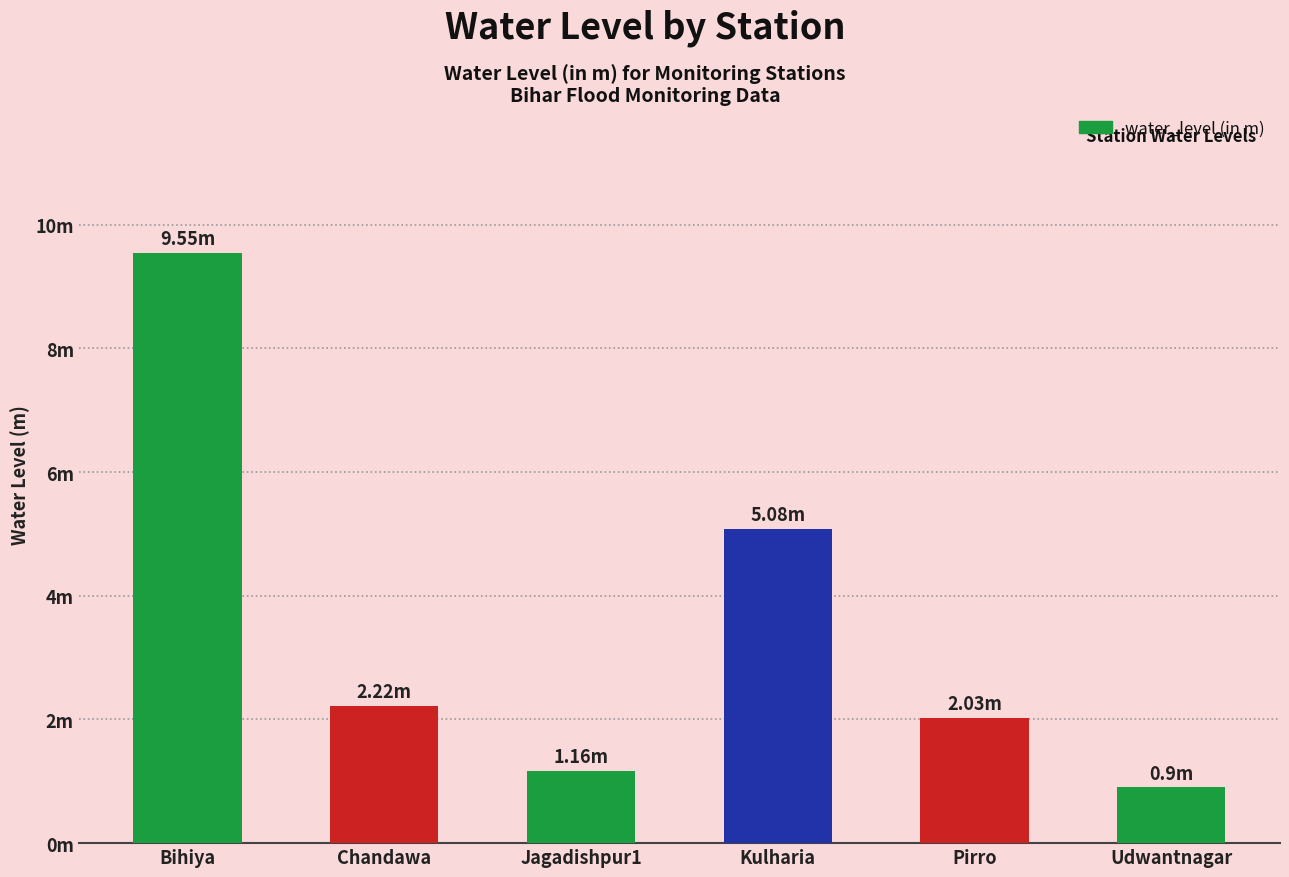

Are the bars horizontal?

No